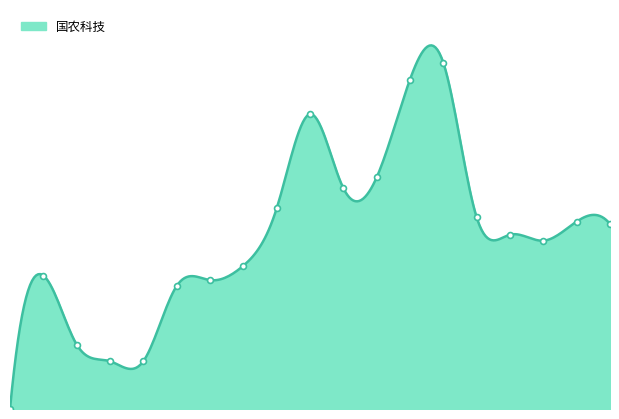

Which has a higher value, 1991-08 or 1992-08?

1992-08